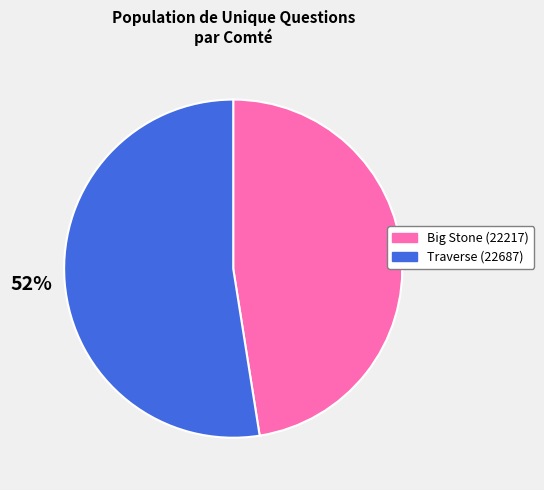

True or false: Traverse (22687) accounts for 52% of the total.

True